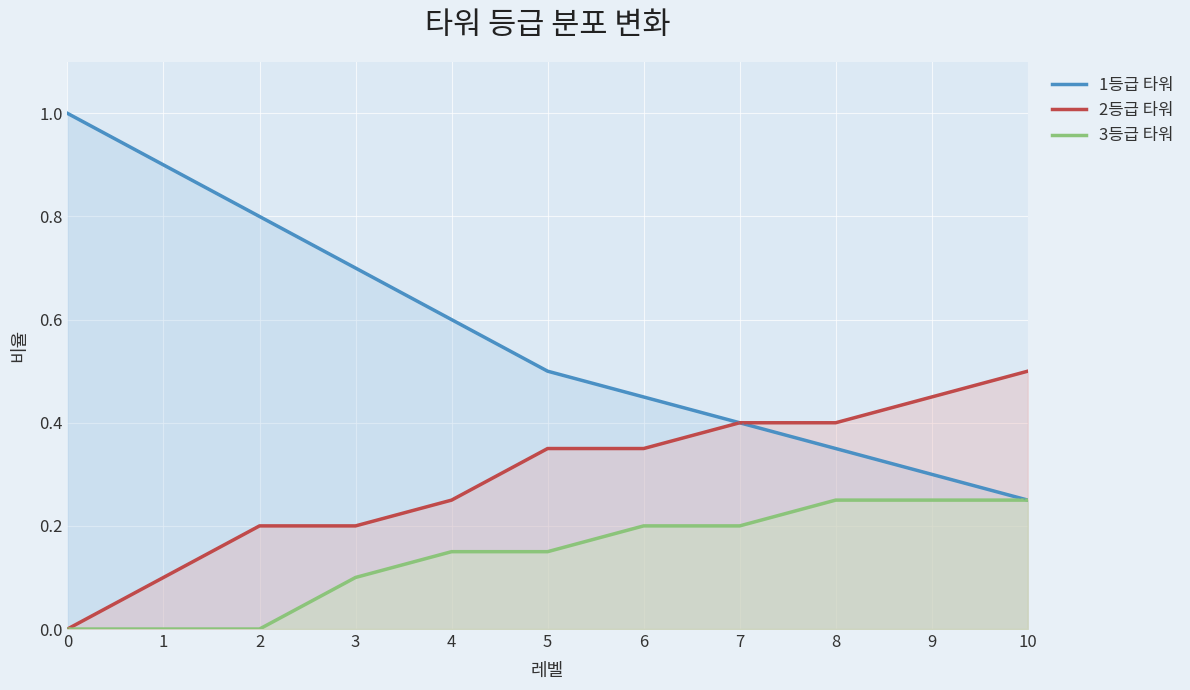

How many lines are shown in the chart?

3